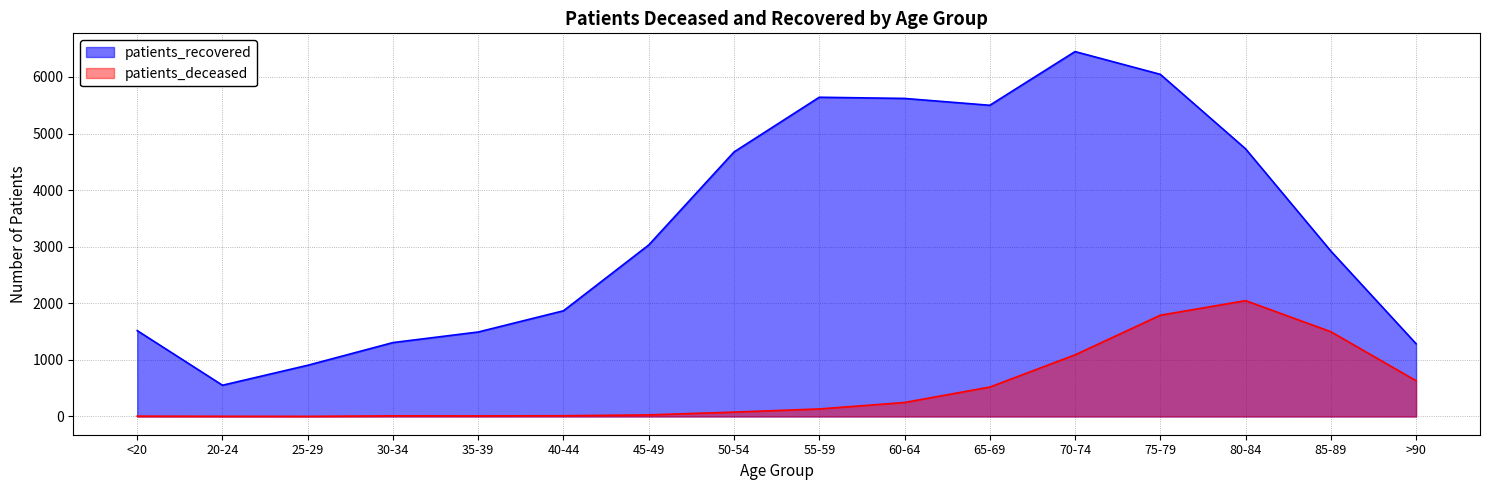

How many interior local valleys does the patients_deceased series have?

2